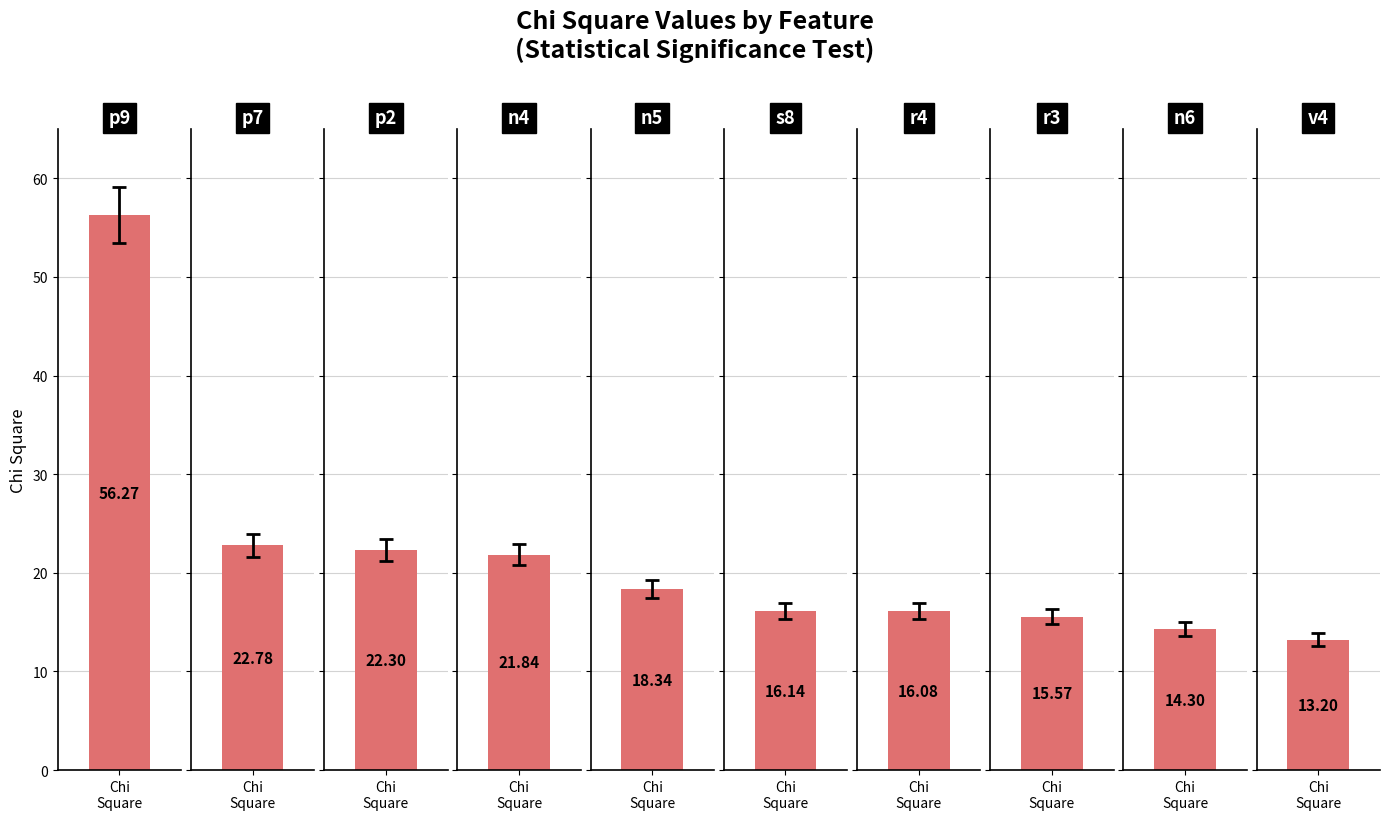

Are the bars grouped side by side (vs. stacked)?

No